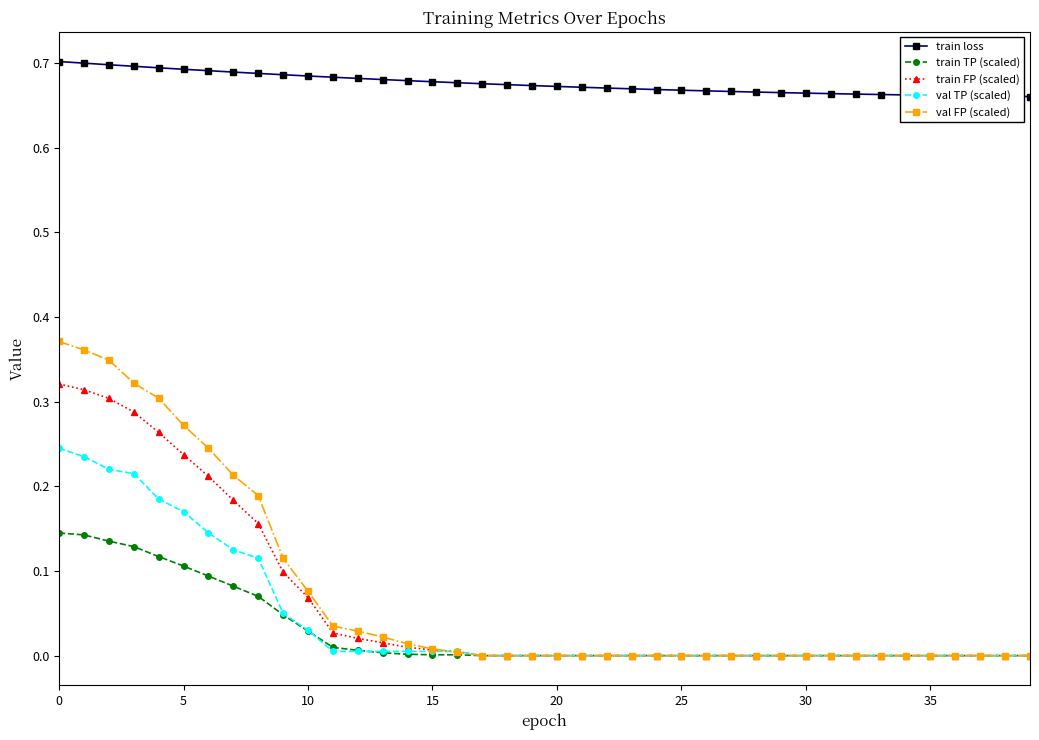

Which series has the largest total across all categories?

train loss